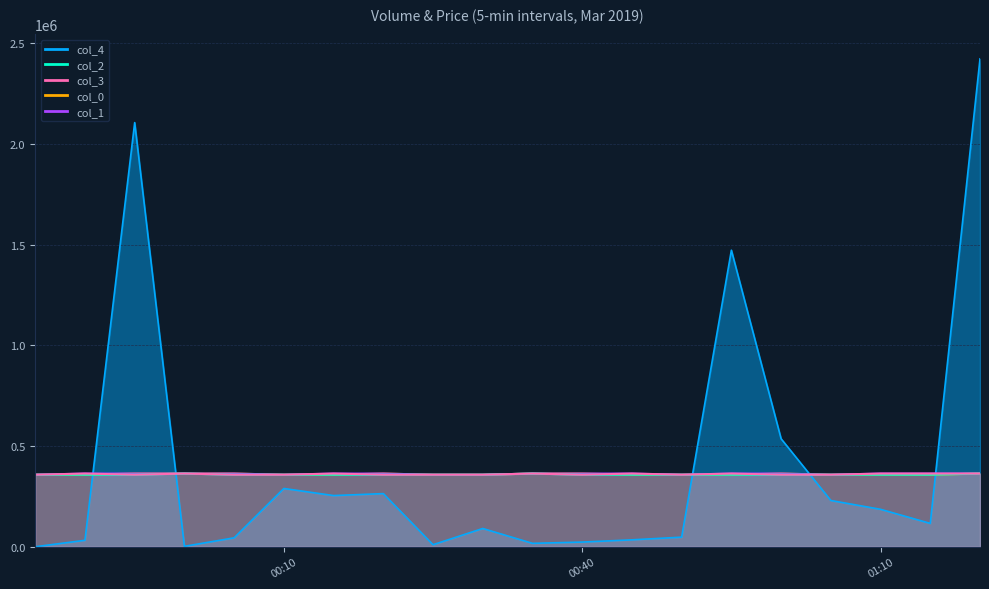

What are all the series names shown in the legend?

col_0, col_1, col_2, col_3